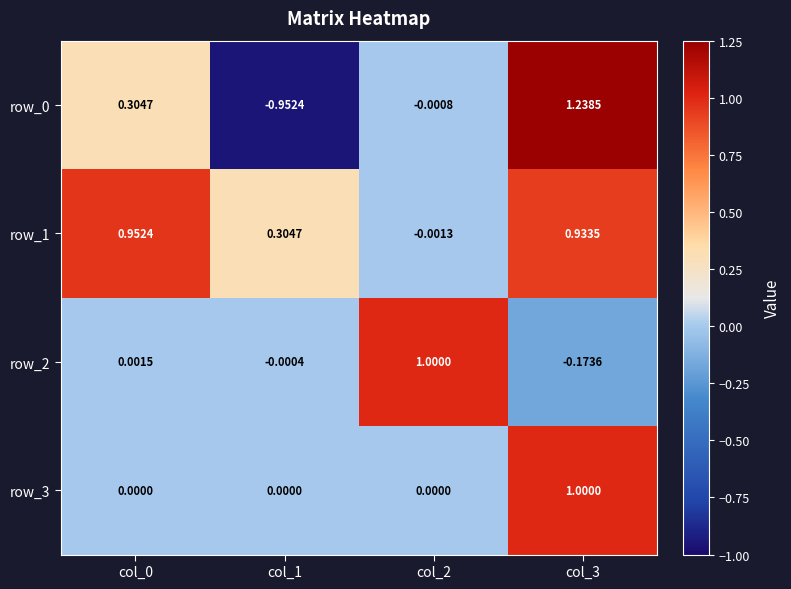

Is the value of row_1 at col_3 greater than the value of row_3 at col_0?

Yes